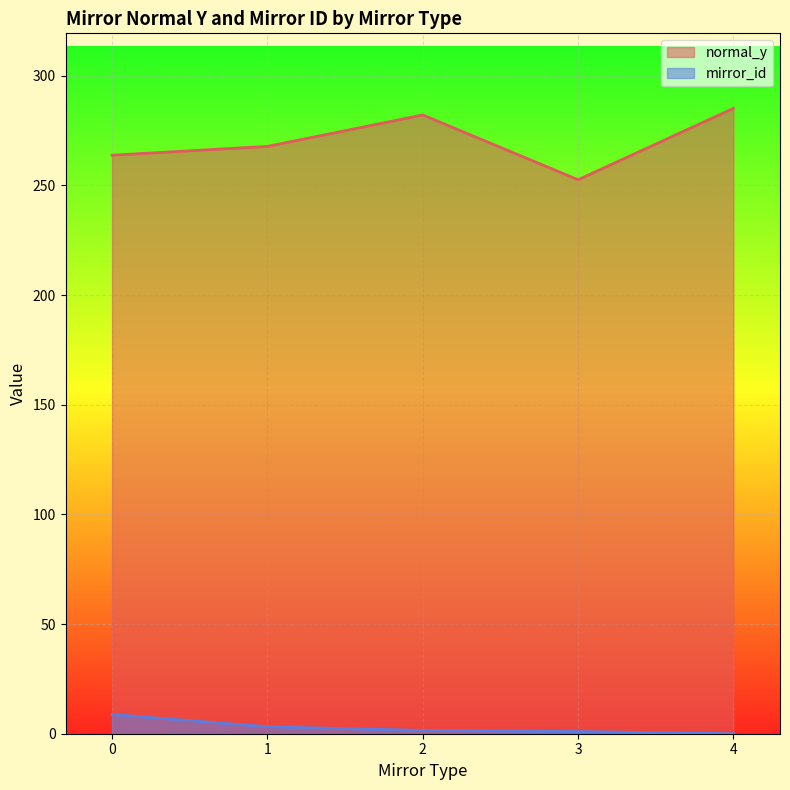

Rank the series by their maximum value, from highest to lowest.

normal_y, mirror_id